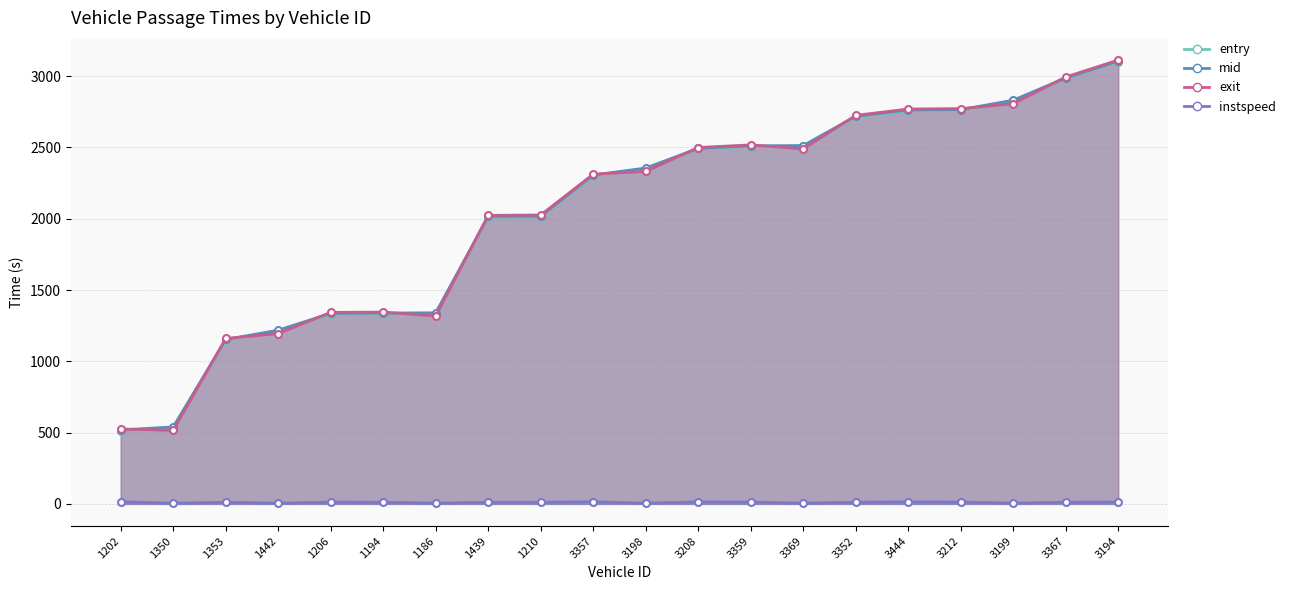

Does the chart display data point markers on the line(s)?

Yes